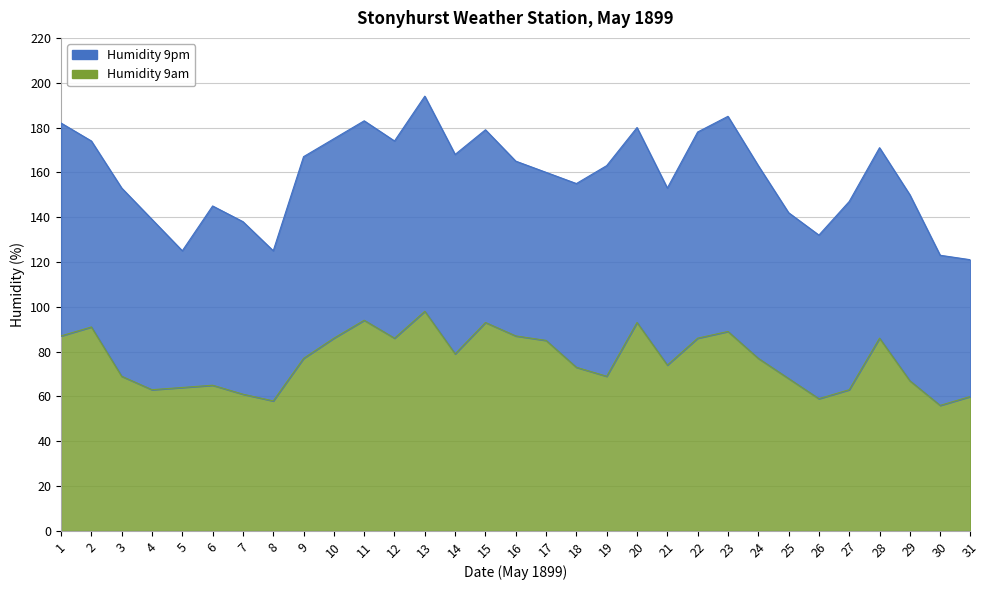

At how many categories does at least one series exceed 92?

7